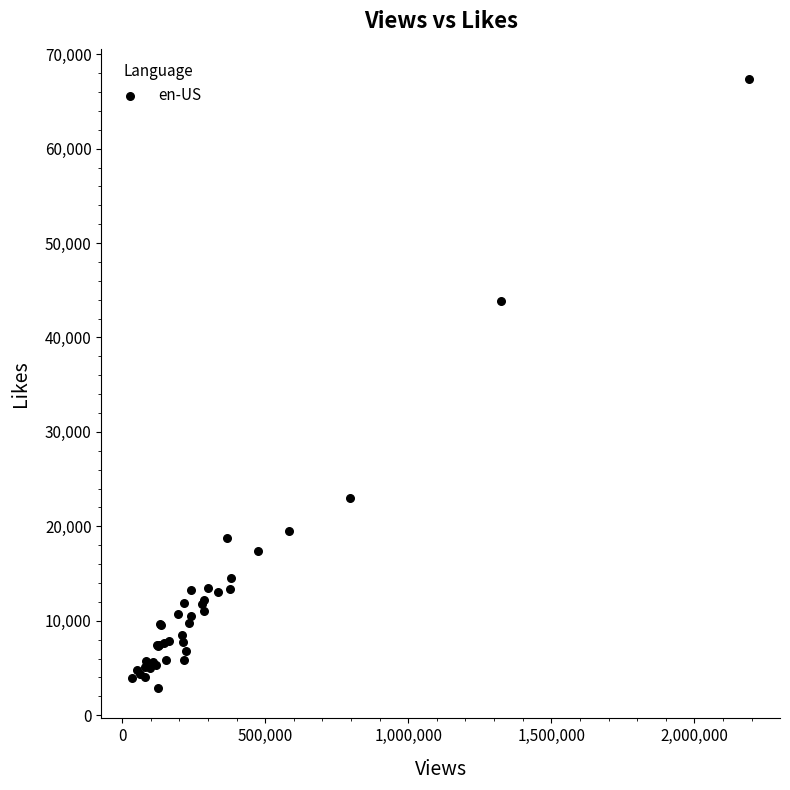

What Y value in the scatter plot is closest to 35115?

43824